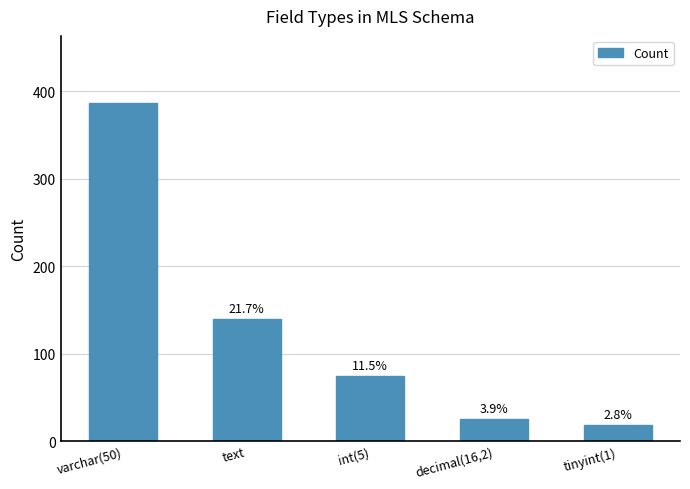

How many bars are there in total?

5